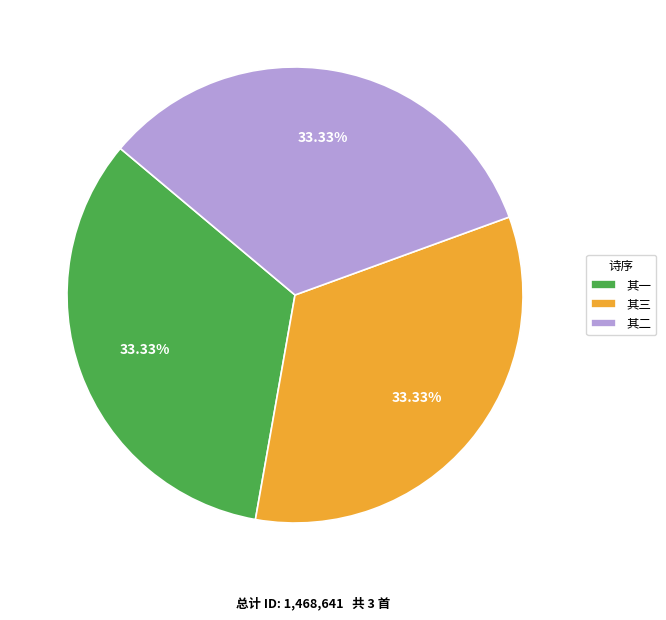

Is 其二 the majority of the pie?

No